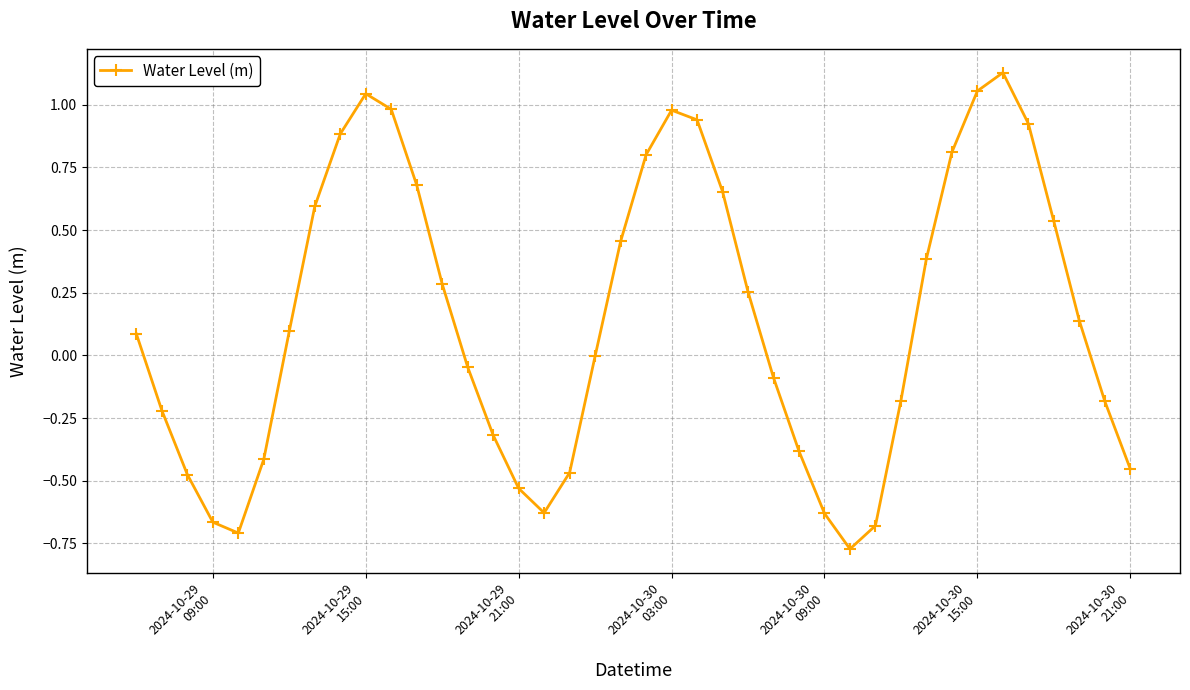

What is the sum of all values?

5.9